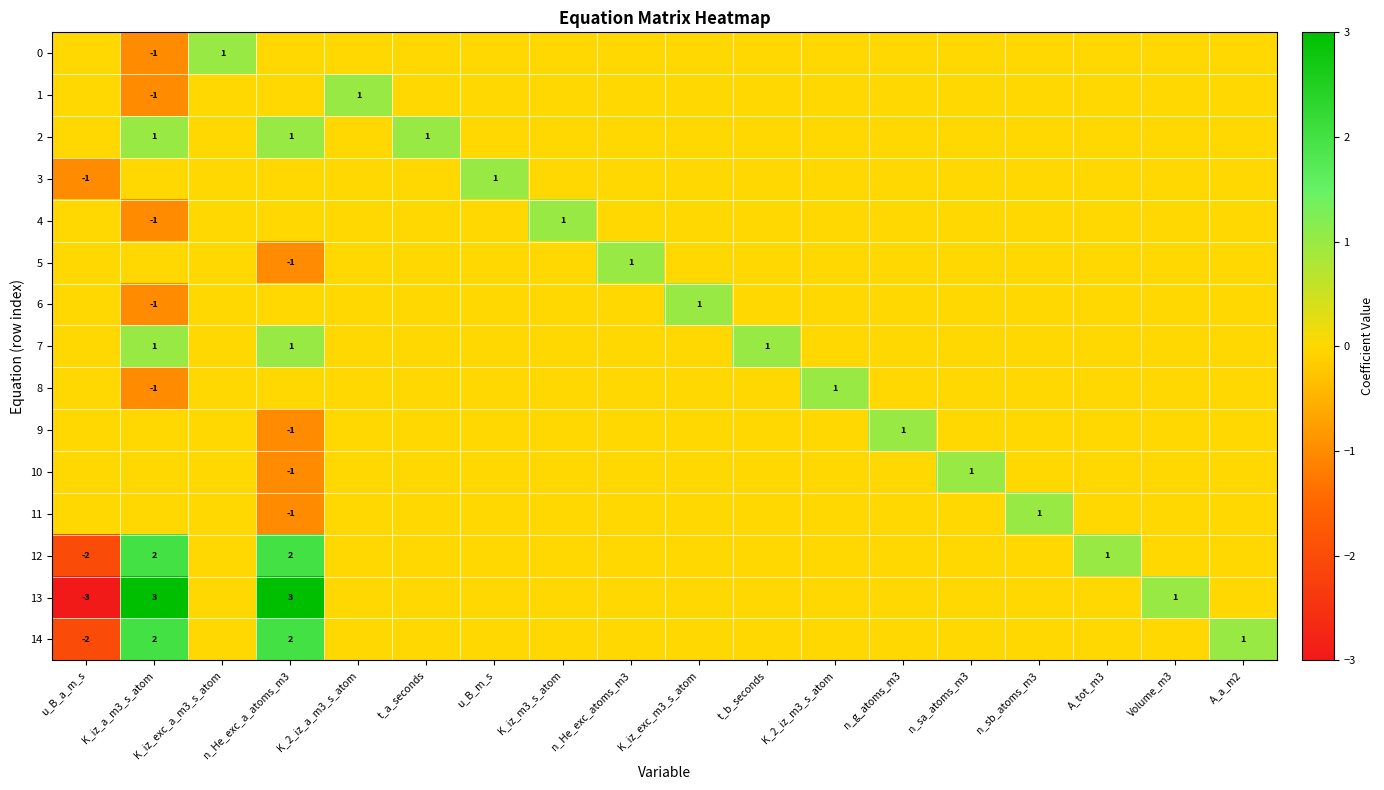

The value of 5 at n_He_exc_a_atoms_m3 is -1. True or false?

True